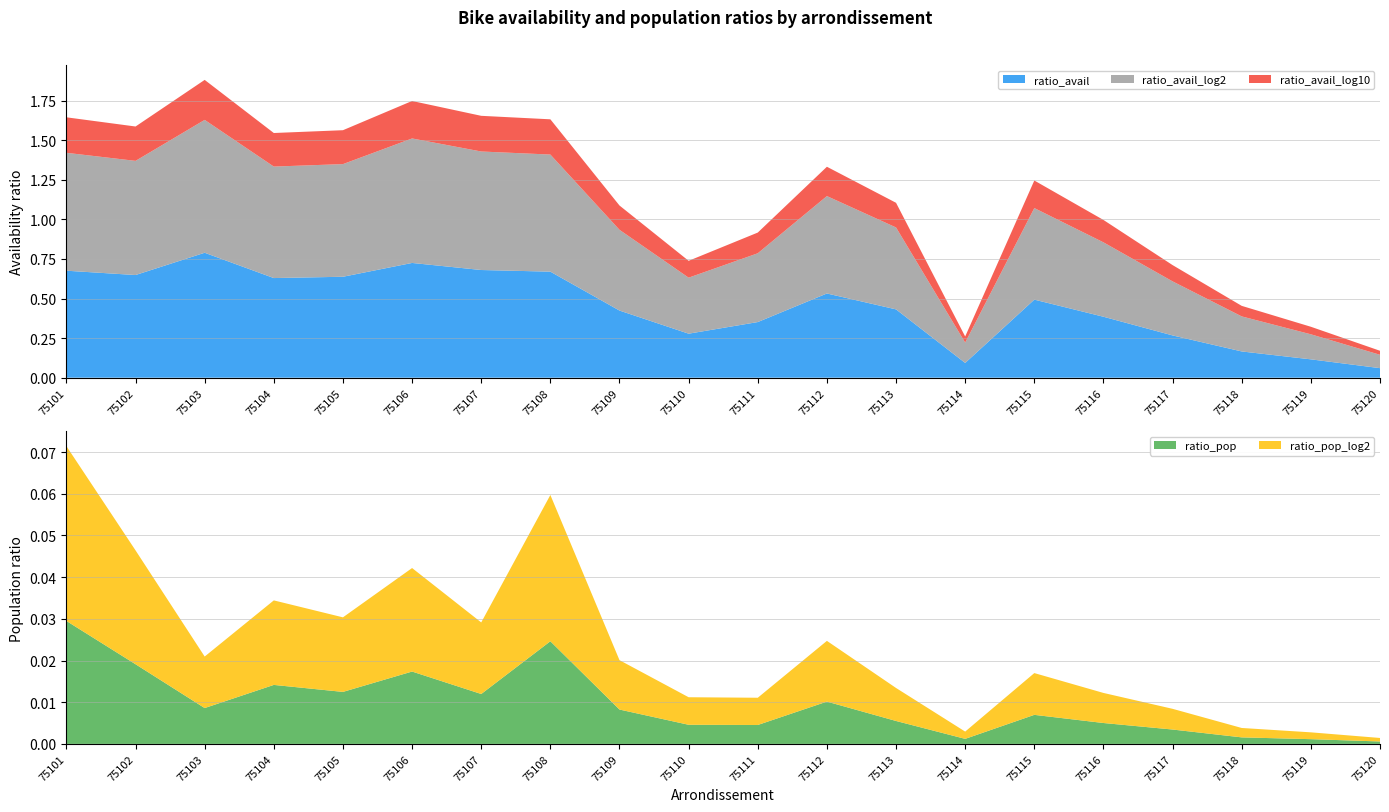

Reading left to right, what are all the values shown in this chart?

ratio_pop: 0.0	0.0	0.0	0.0	0.0	0.0	0.0	0.0	0.0	0.0	0.0	0.0	0.0	0.0	0.0	0.0	0.0	0.0	0.0	0.0
ratio_pop_log2: 0.0	0.0	0.0	0.0	0.0	0.0	0.0	0.0	0.0	0.0	0.0	0.0	0.0	0.0	0.0	0.0	0.0	0.0	0.0	0.0
ratio_avail: 0.7	0.6	0.8	0.6	0.6	0.7	0.7	0.7	0.4	0.3	0.4	0.5	0.4	0.1	0.5	0.4	0.3	0.2	0.1	0.1
ratio_avail_log2: 0.7	0.7	0.8	0.7	0.7	0.8	0.7	0.7	0.5	0.4	0.4	0.6	0.5	0.1	0.6	0.5	0.3	0.2	0.2	0.1
ratio_avail_log10: 0.2	0.2	0.3	0.2	0.2	0.2	0.2	0.2	0.2	0.1	0.1	0.2	0.2	0.0	0.2	0.1	0.1	0.1	0.0	0.0